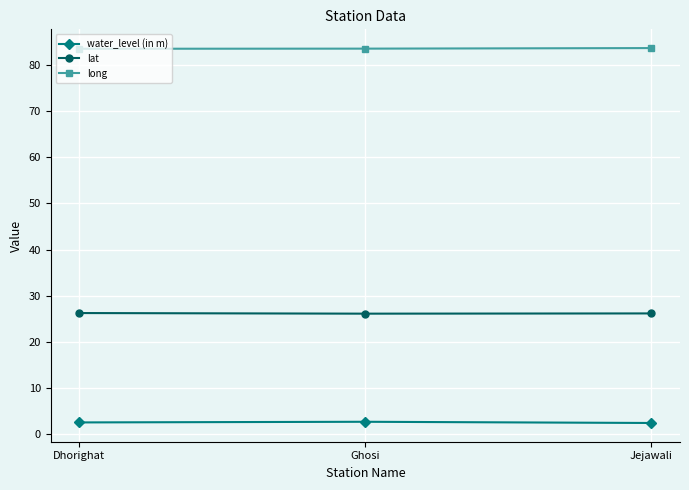

What are all the series names shown in the legend?

water_level (in m), lat, long